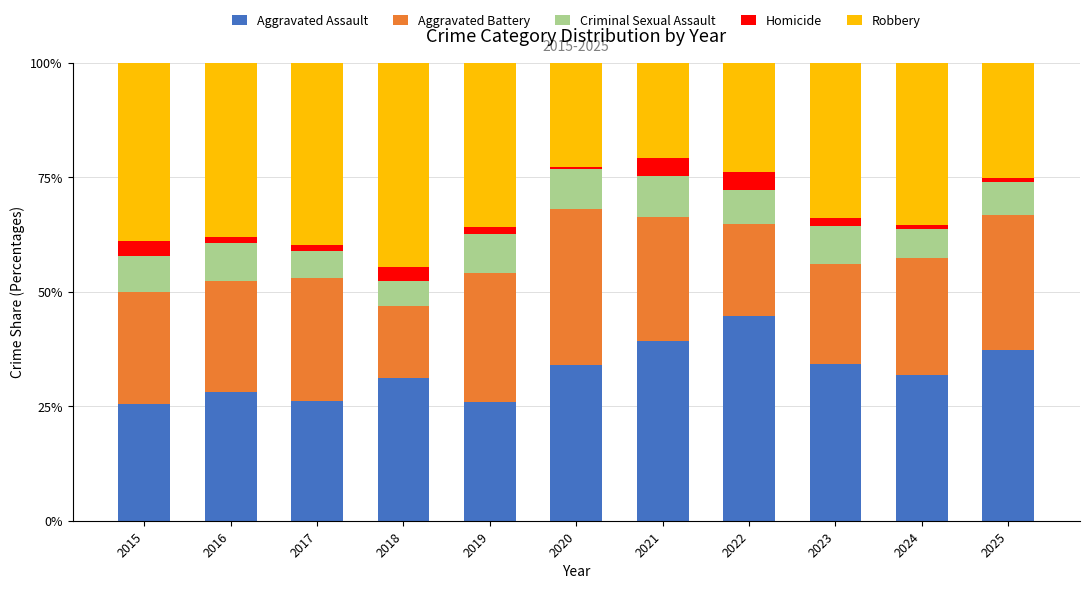

What is the lowest value of the Aggravated Assault series?

25.5